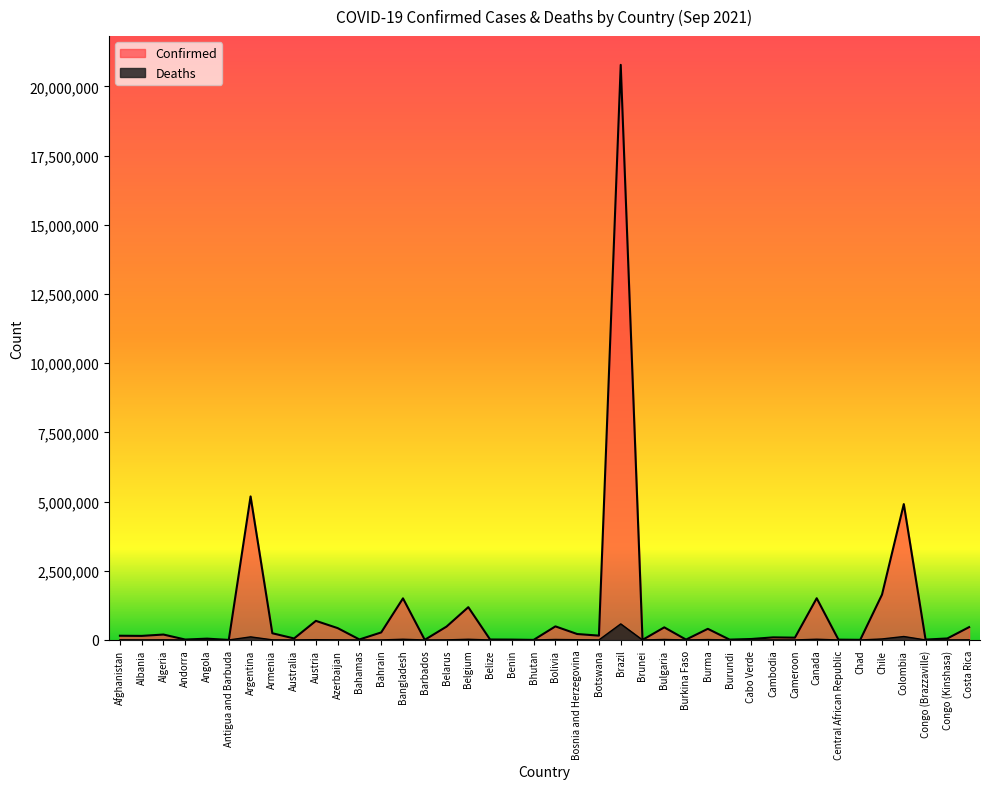

What are all the series names shown in the legend?

Confirmed, Deaths